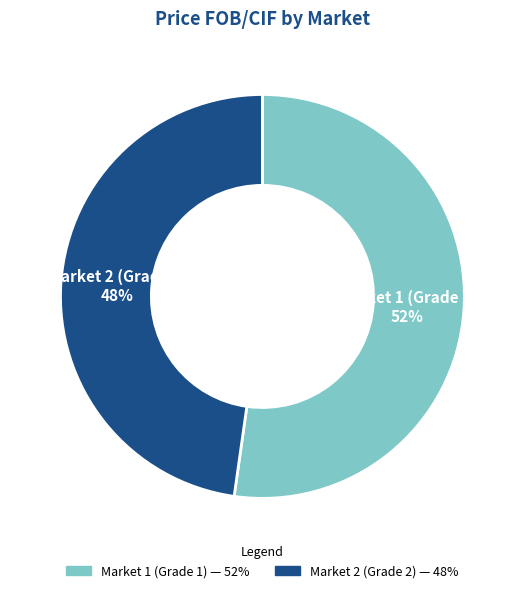

Which slice represents more than half of the pie?

Market 1 (Grade 1)